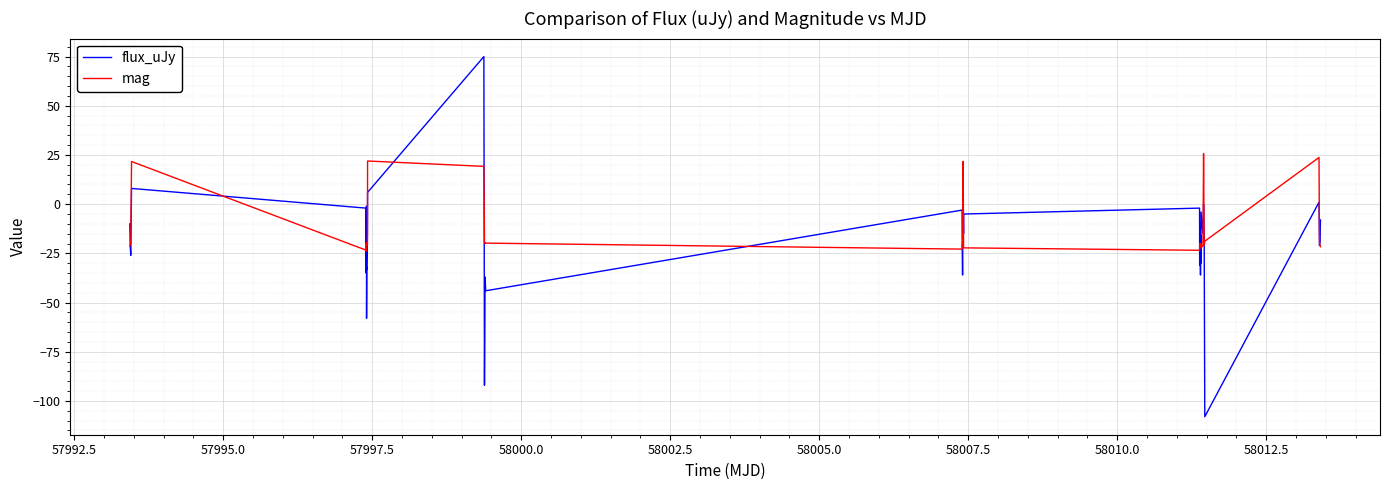

List the series in order of their peak value, highest first.

flux_uJy, mag